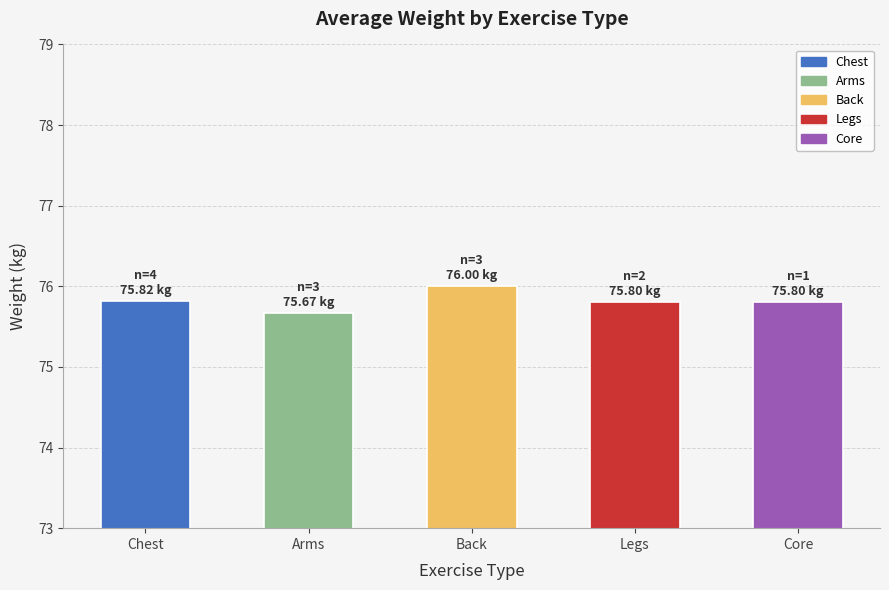

What is the ratio of the value at Legs to the value at Core?

1.0